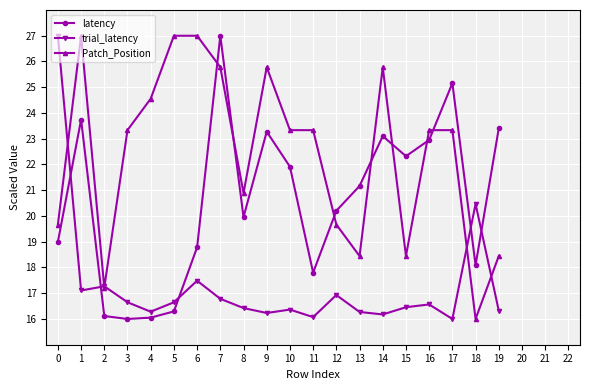

Is it true that trial_latency equals 16.2 at 14?

True